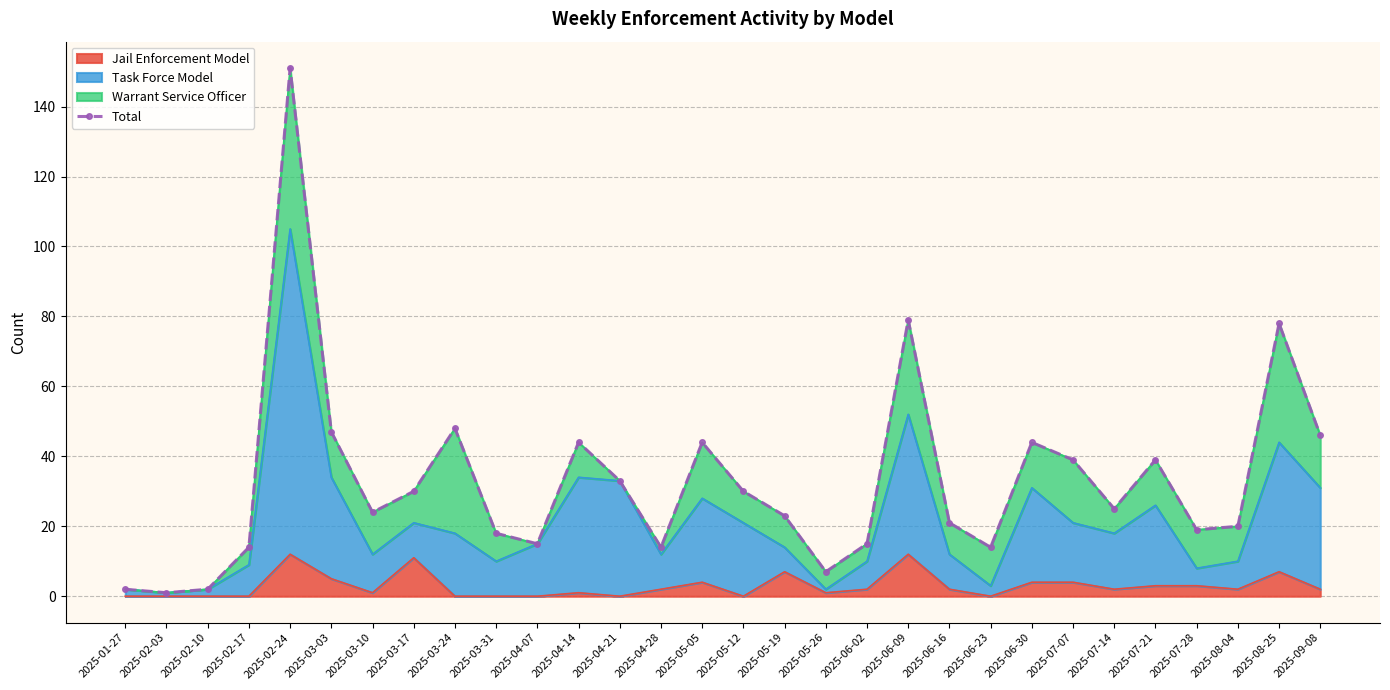

Is it true that Jail Enforcement Model equals 7 at 2025-05-19?

True